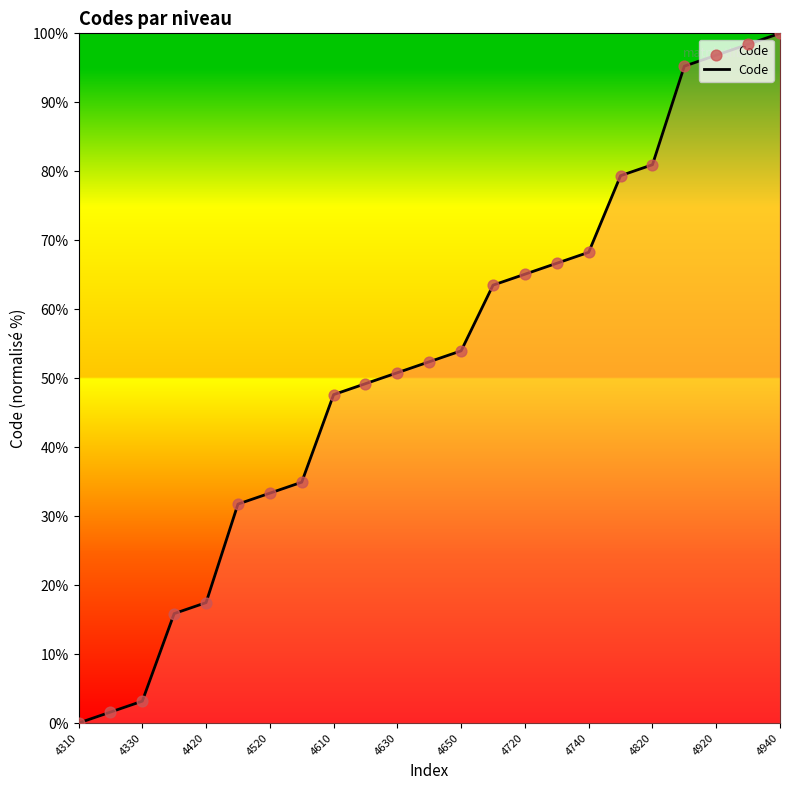

What is the greatest value displayed?

100.0